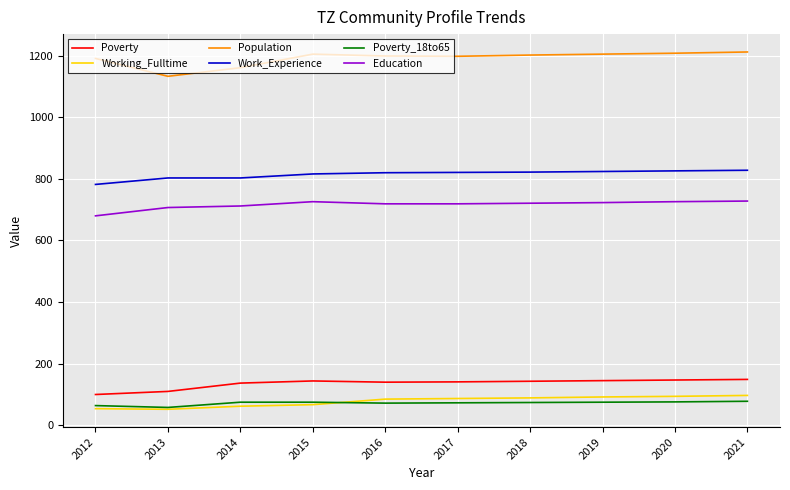

How many categories are shown in the chart?

10